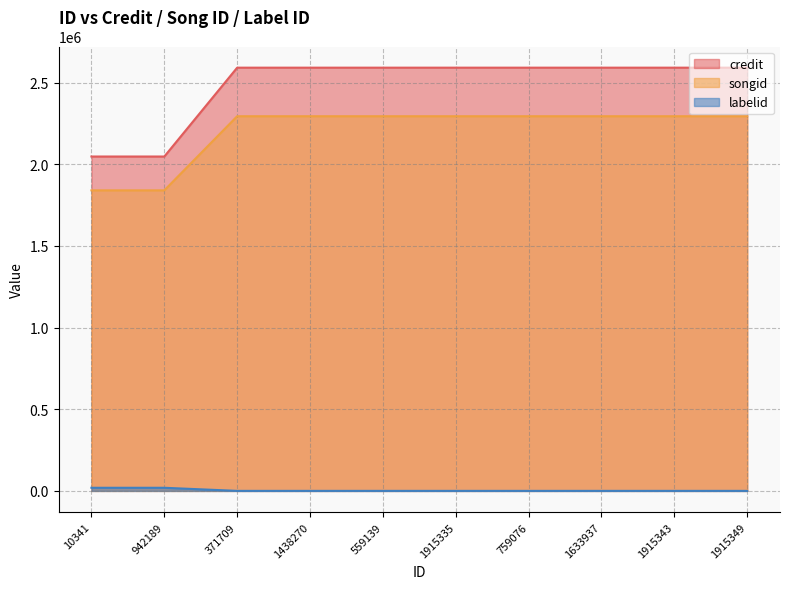

What is the difference between the maximum and minimum values in the songid series?

453856